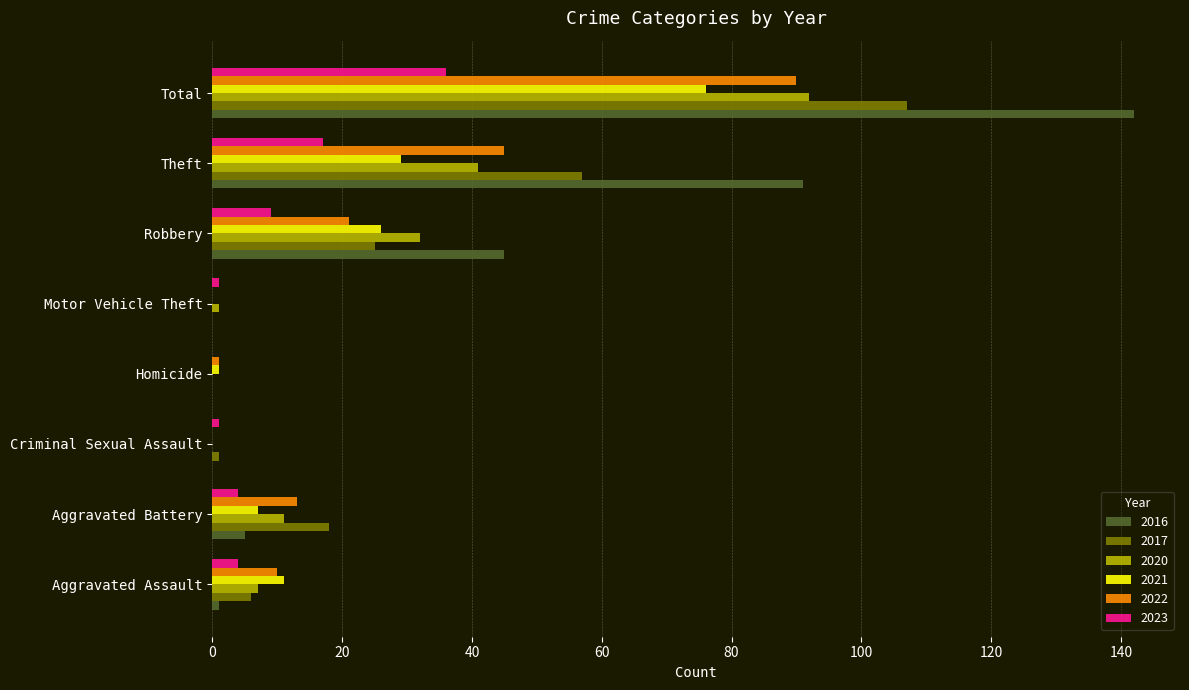

What is the highest value of the 2023 series?

36